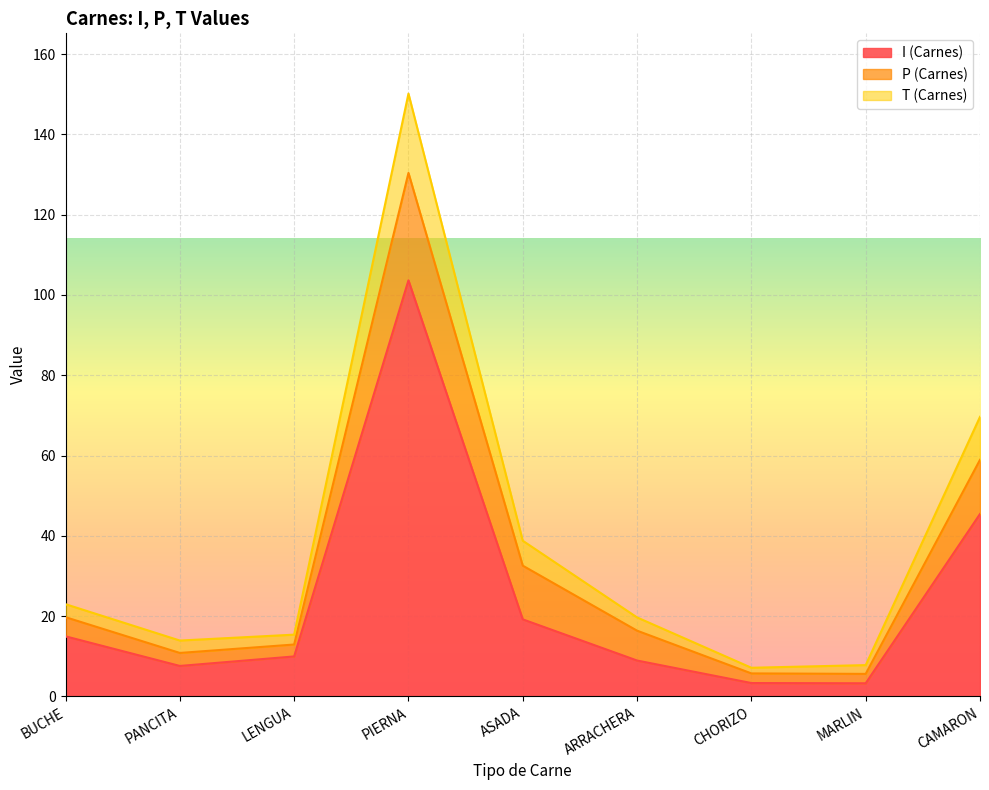

Where is I (Carnes) nearest to the value 53?

CAMARON